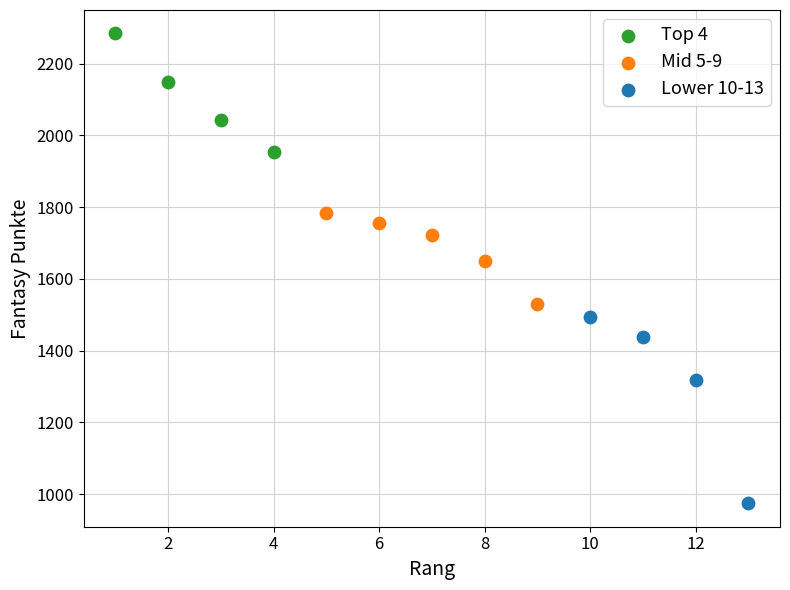

Which series has the widest spread of Y values?

Lower 10-13